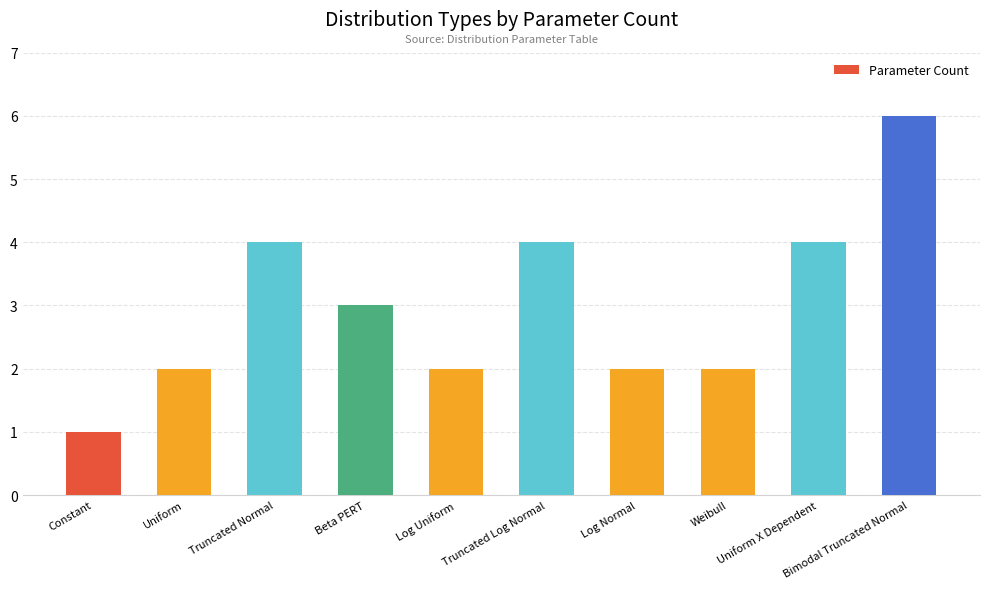

Reading left to right, extract all data points from this chart.

1	2	4	3	2	4	2	2	4	6